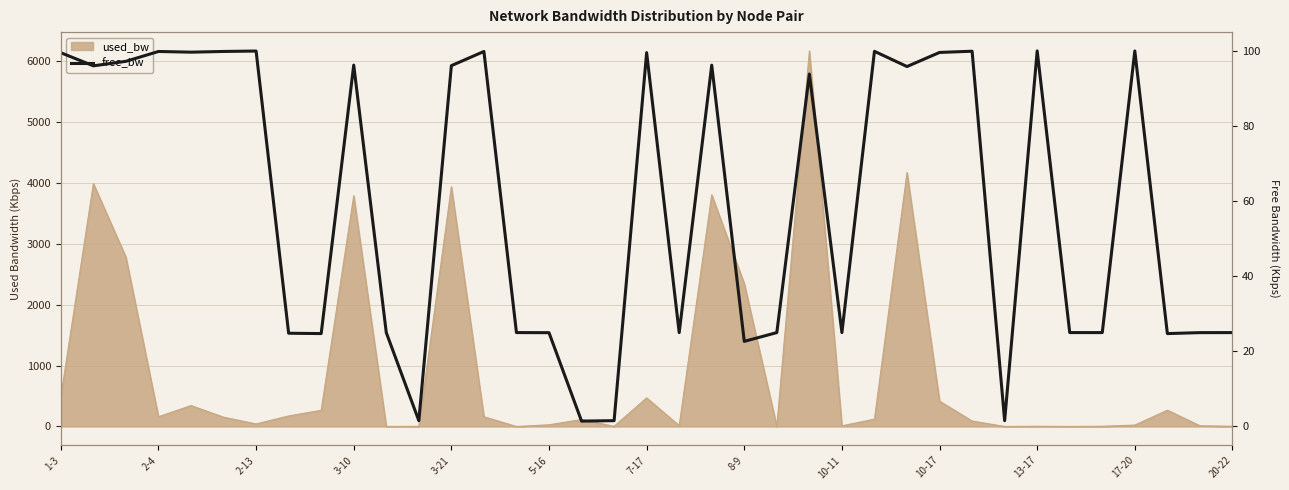

What is the approximate value at 20-22?

25.0